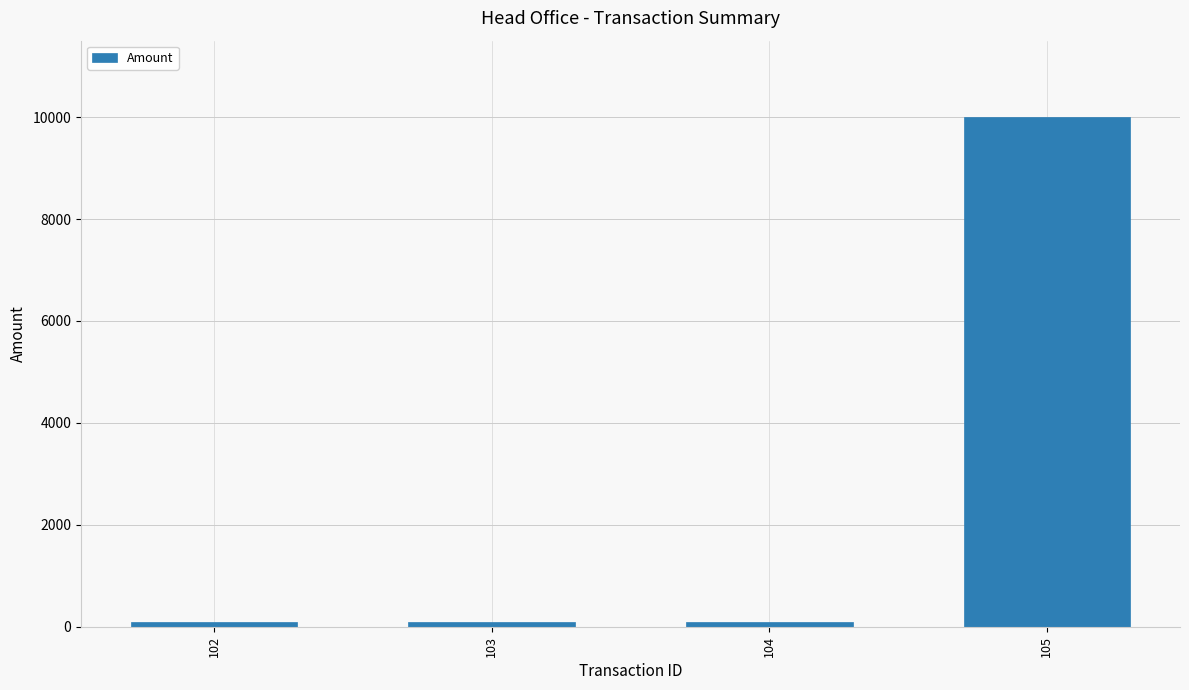

What is the difference between the maximum and minimum values?

9899.8